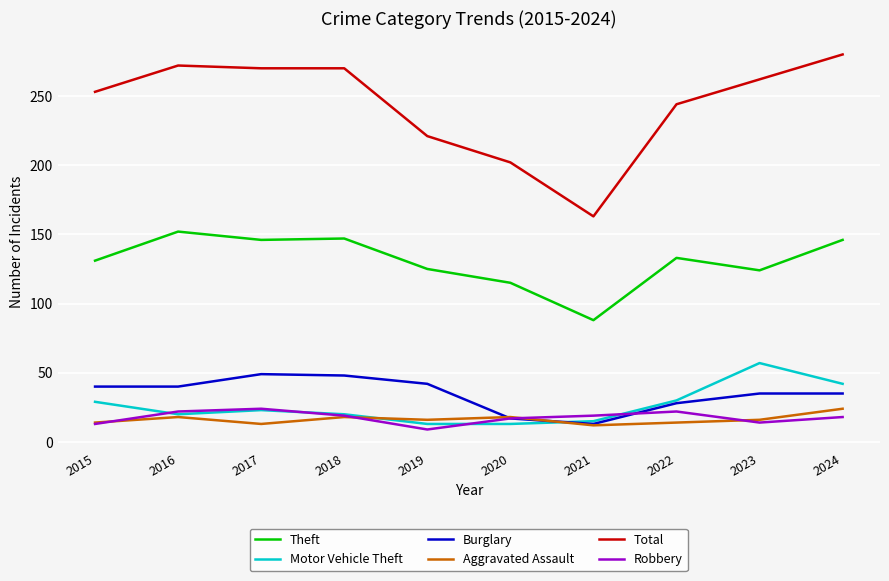

True or false: Burglary has a value of 84 at 2017.

False